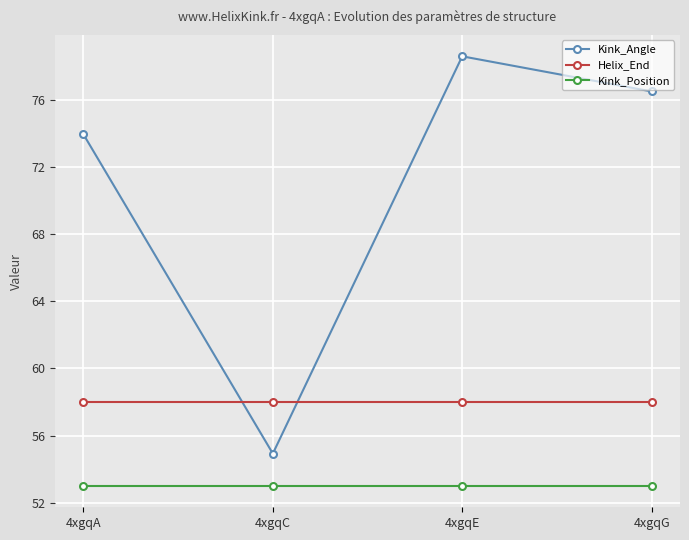

Rank the series by their maximum value, from highest to lowest.

Kink_Angle, Helix_End, Kink_Position